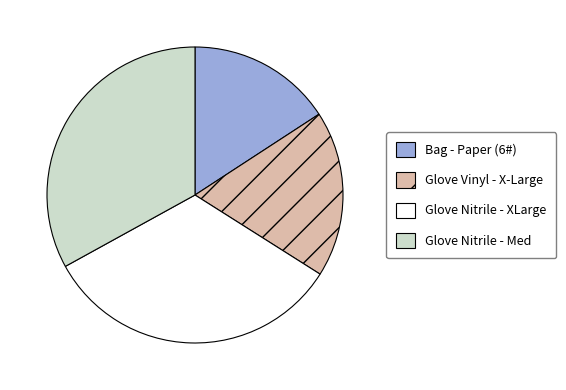

Is it true that Glove Vinyl - X-Large is 18% of the pie?

True